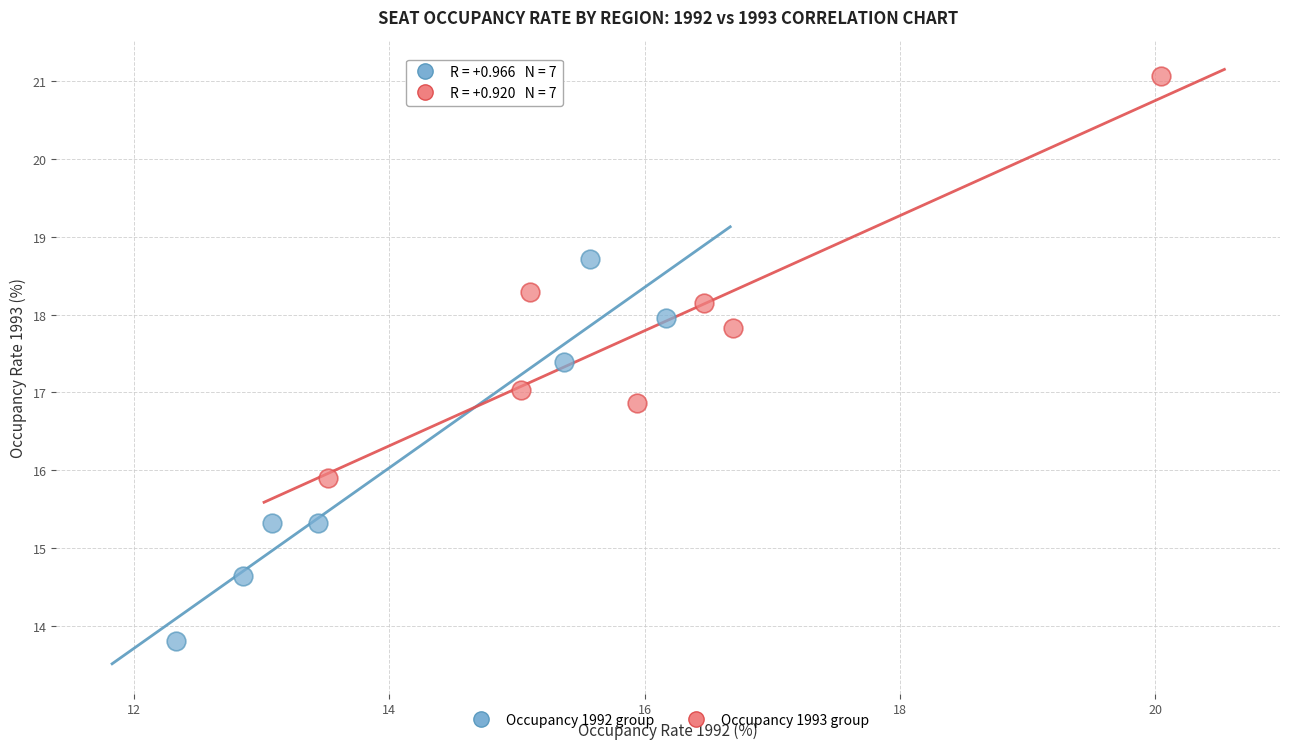

Which series reaches the maximum Y coordinate?

Occupancy 1993 group